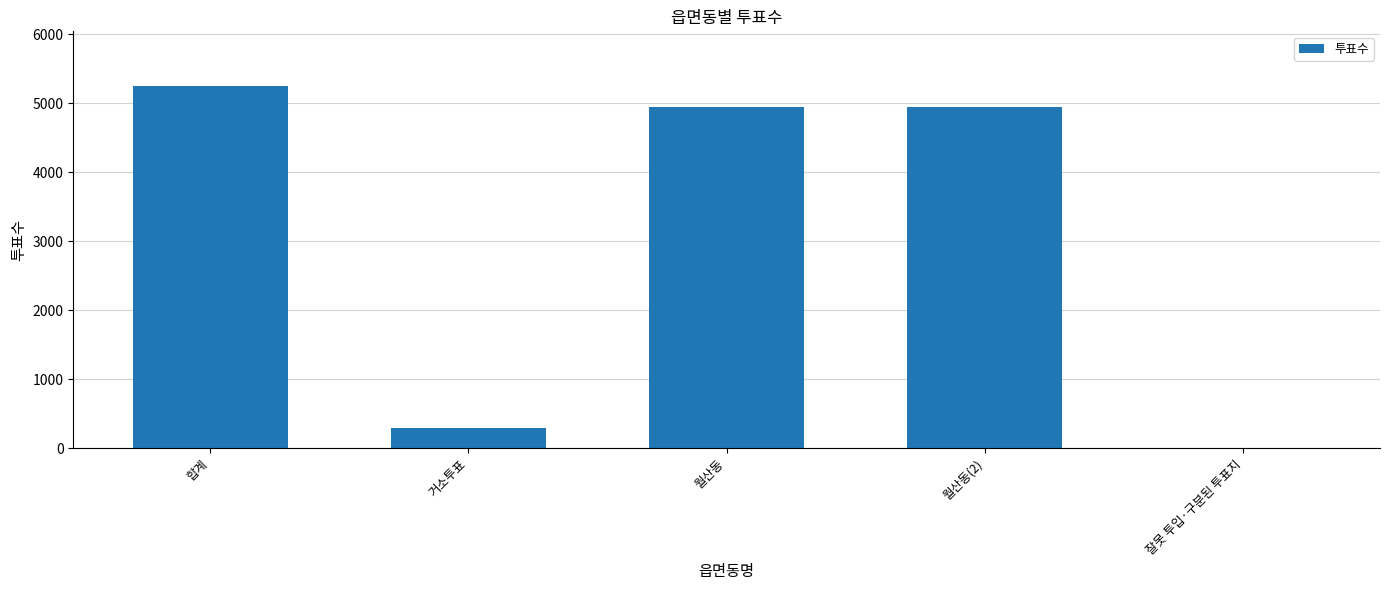

Reading right to left, extract all data points from this chart.

잘못 투입·구분된 투표지=5	월산동(2)=4952	월산동=4952	거소투표=297	합계=5254